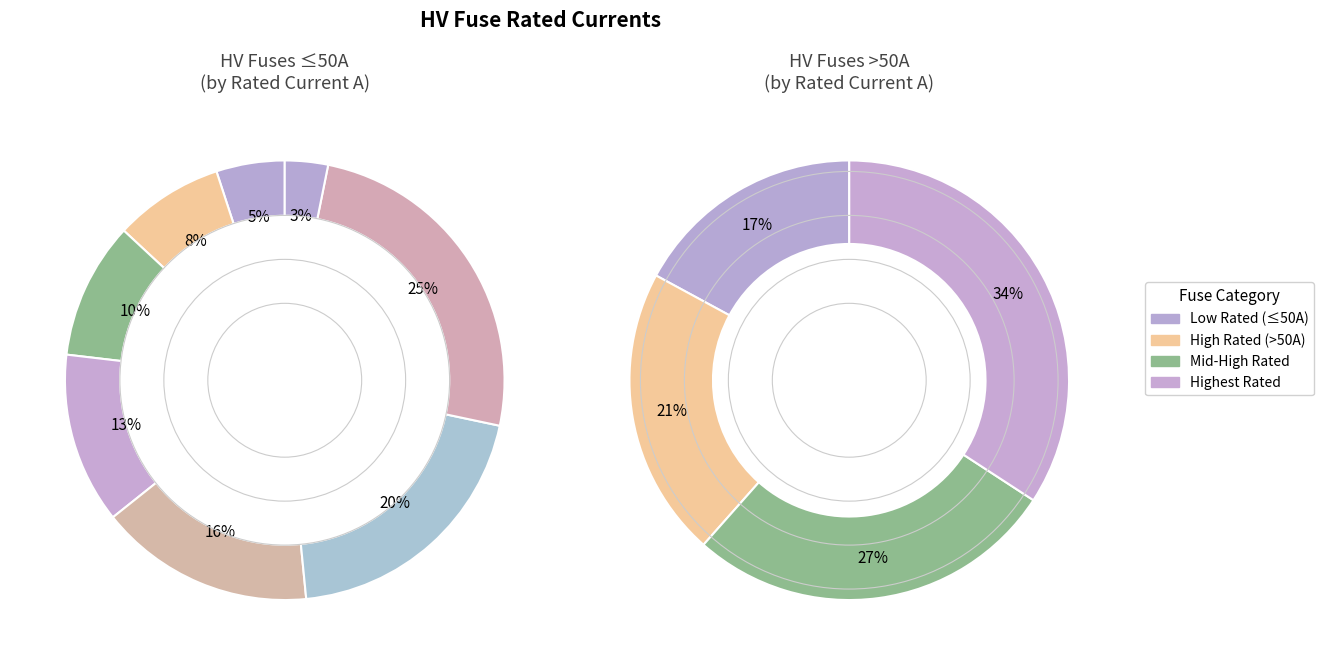

Is the sum of HV 40A and HV 31.5A greater than half?

No